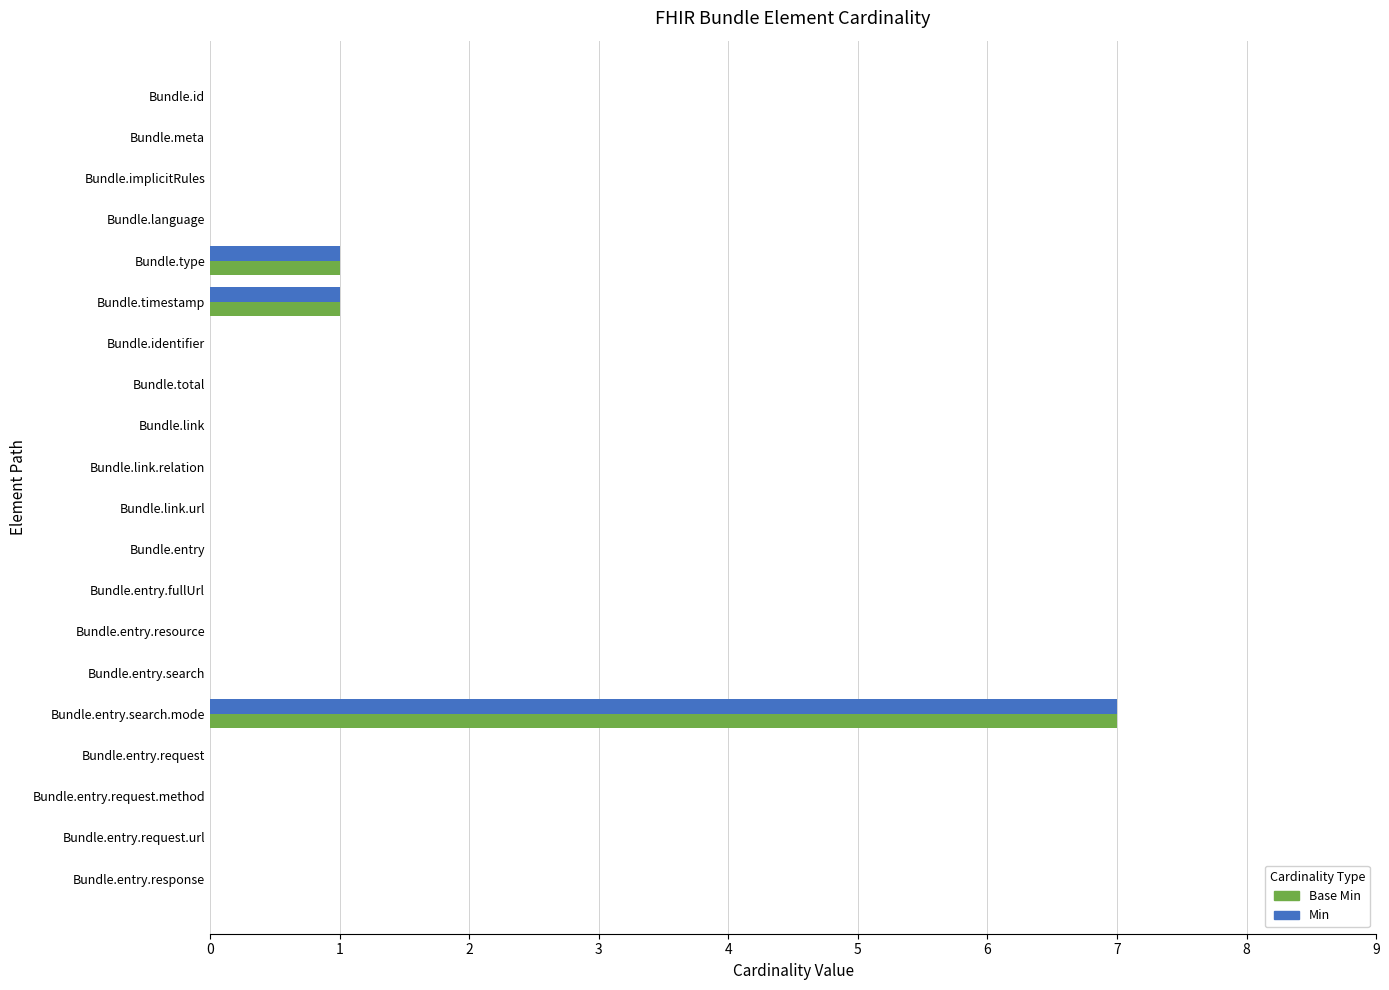

What are all the series names shown in the legend?

Base Min, Min